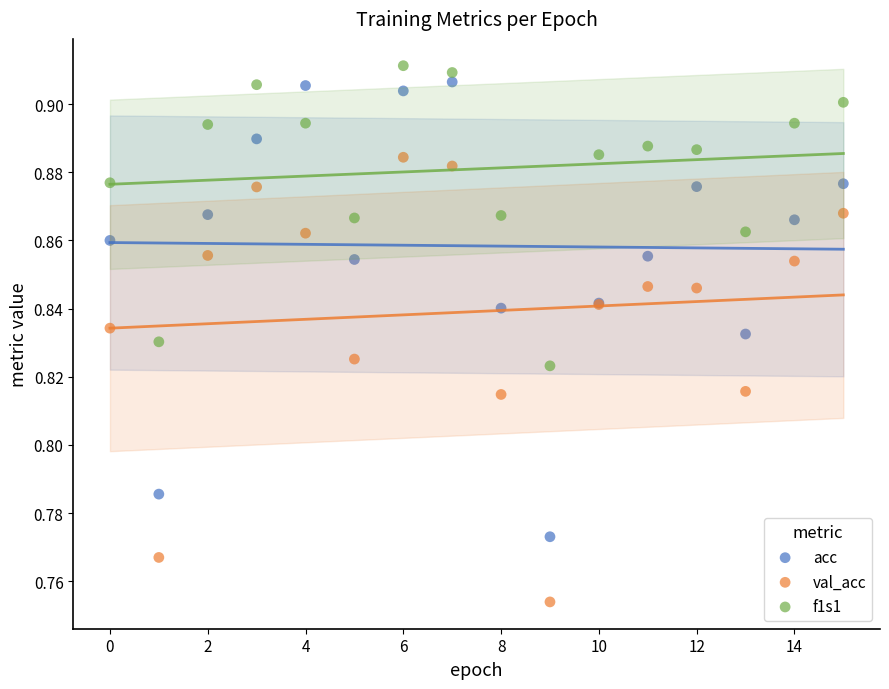

Which series has the widest spread of Y values?

acc